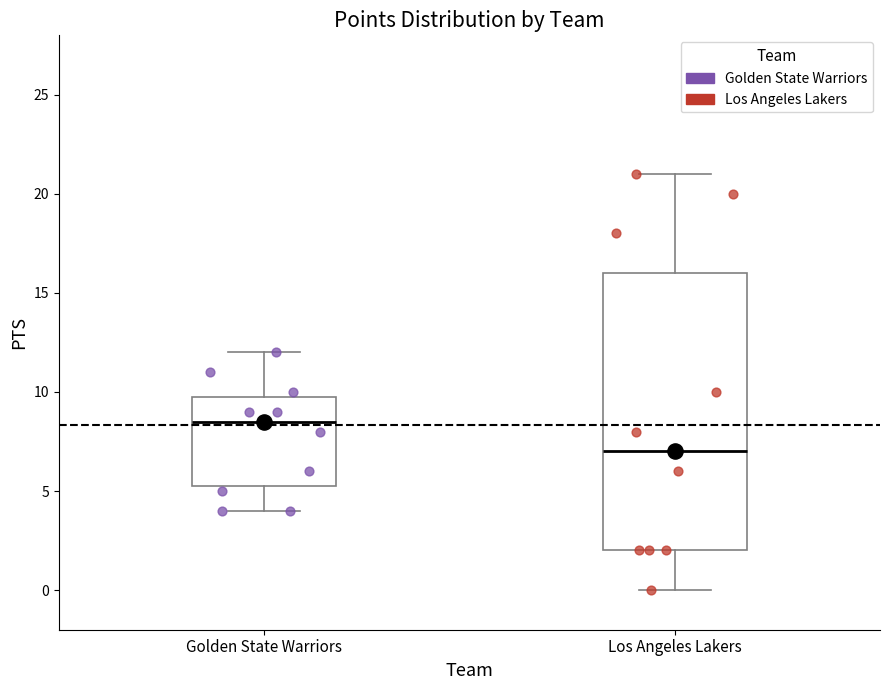

Which box has the highest median line?

Golden State Warriors